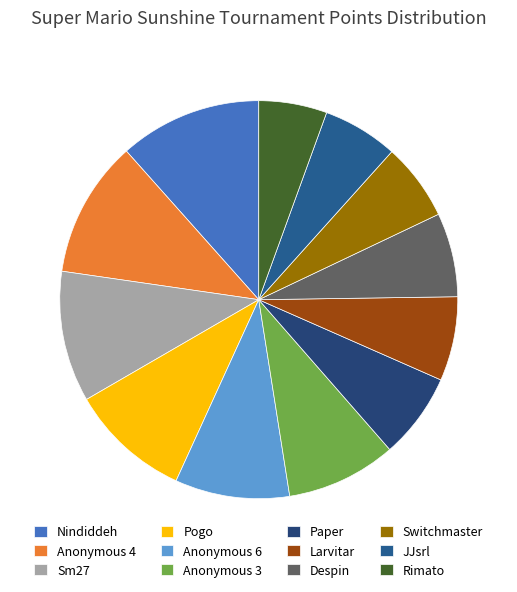

What percentage is the Paper slice, to the nearest percent?

7%